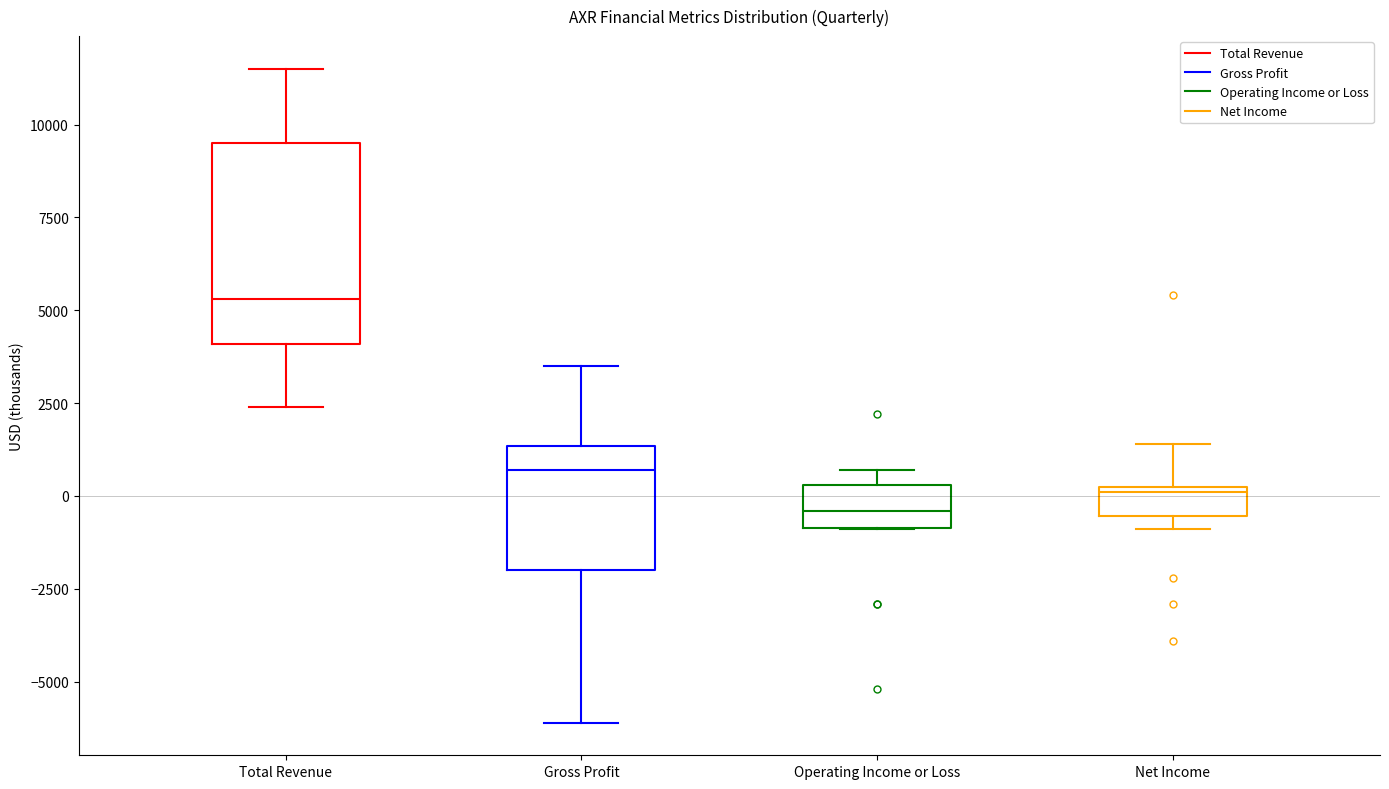

Which box is the tallest, from its lower edge to its upper edge?

Total Revenue